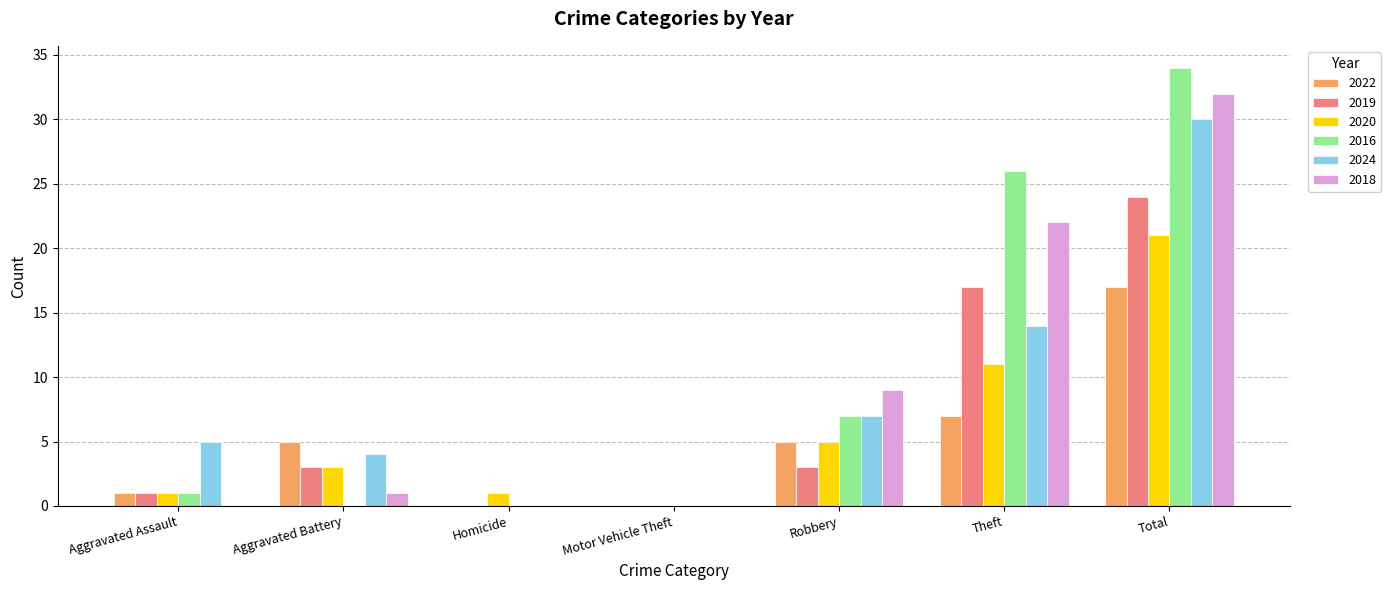

Does the chart contain stacked bars?

No